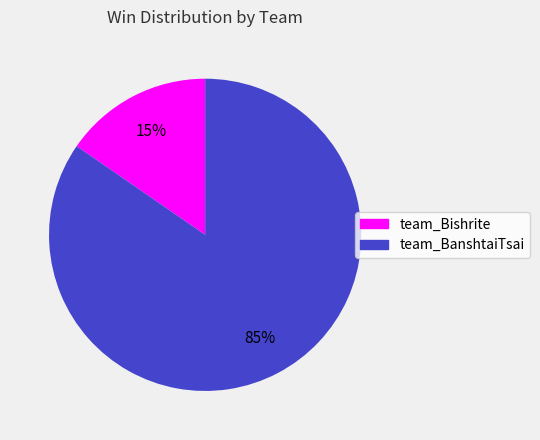

Is it true that team_Bishrite is 7% of the pie?

False